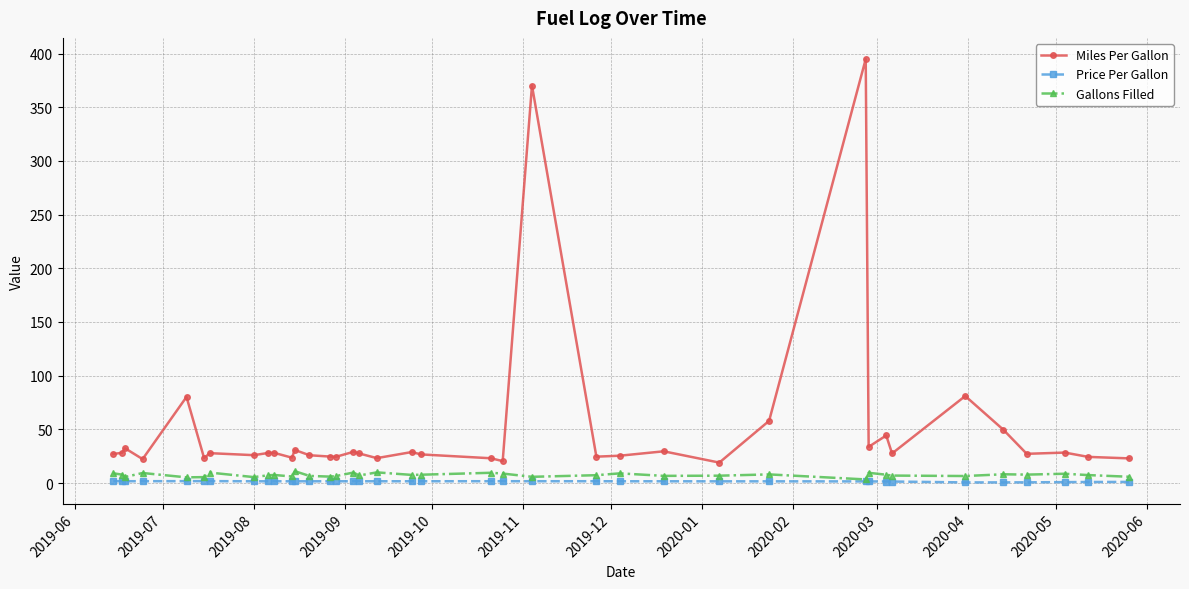

What is the greatest value displayed?

394.9